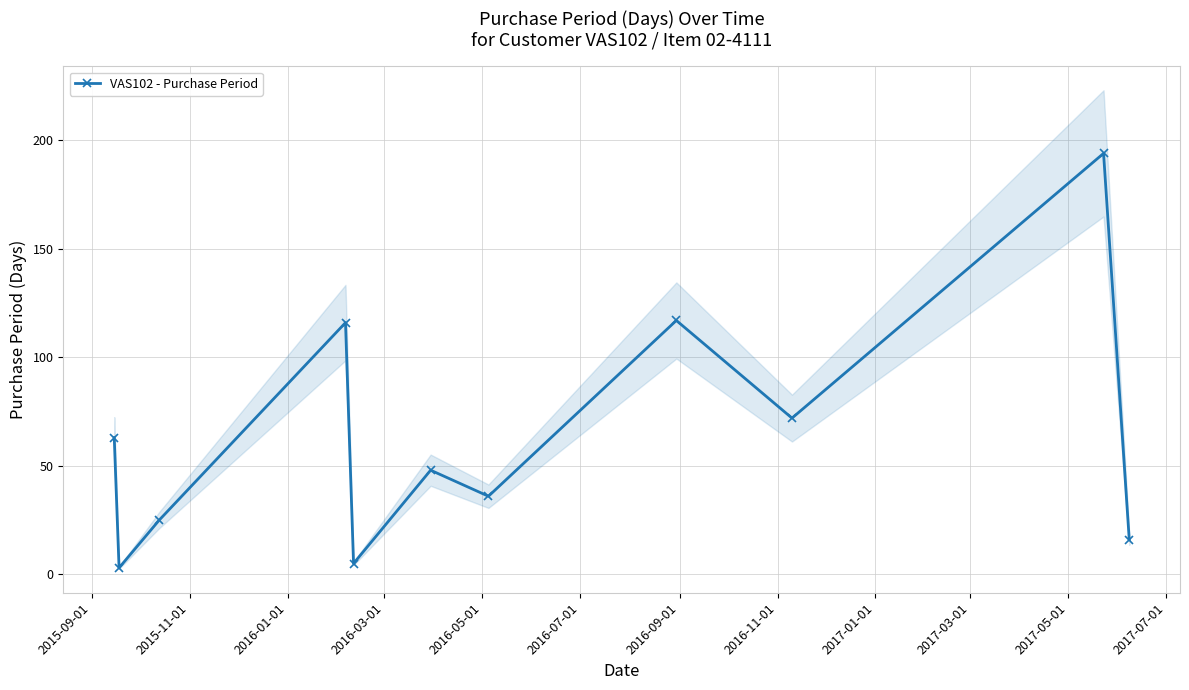

In VAS102 - Purchase Period, how many points are lower than both neighbors (excluding endpoints)?

4